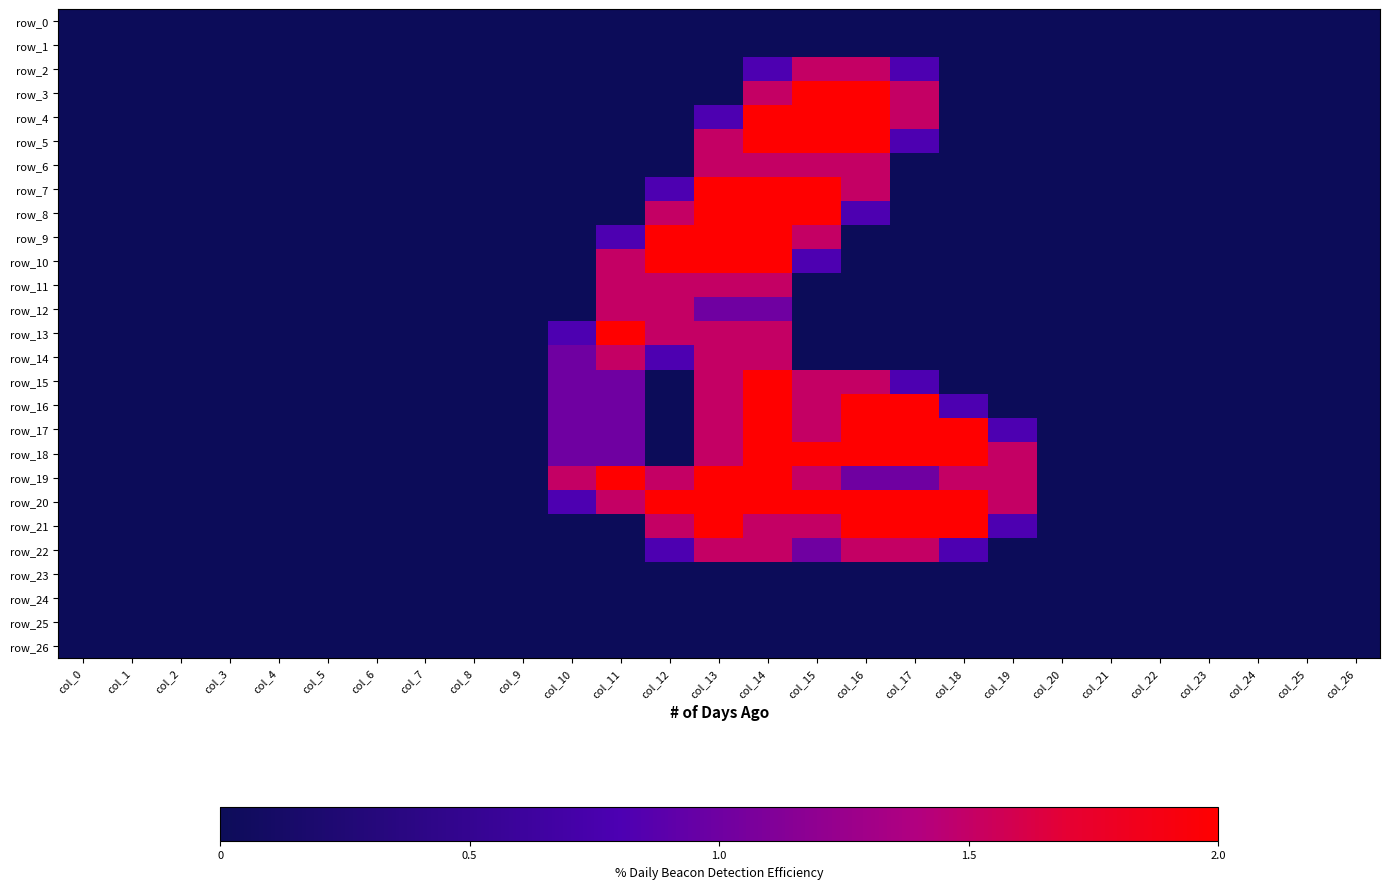

List the series in order of their peak value, lowest first.

row_0, row_1, row_23, row_24, row_25, row_26, row_2, row_6, row_11, row_12, row_14, row_22, row_3, row_4, row_5, row_7, row_8, row_9, row_10, row_13, row_15, row_16, row_17, row_18, row_19, row_20, row_21